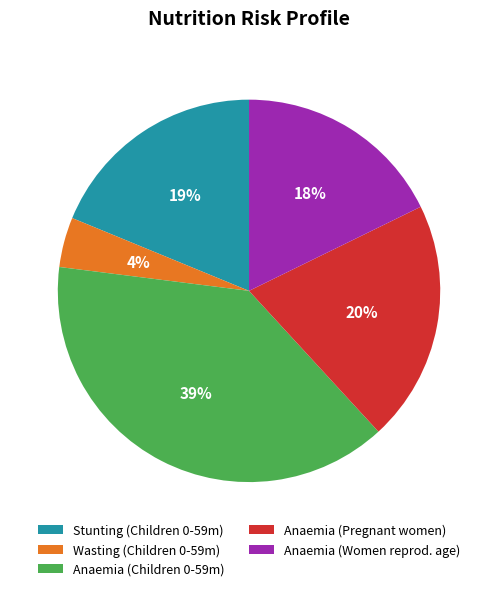

To the nearest percent, what percentage of the pie is Wasting (Children 0-59m)?

4%